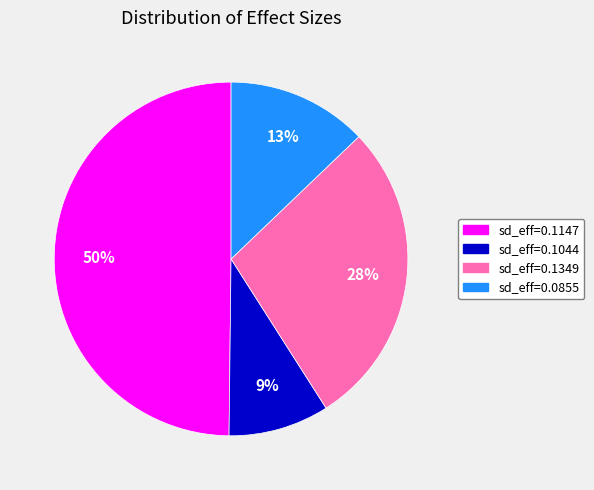

What is the smallest slice in the pie chart?

sd_eff=0.1044